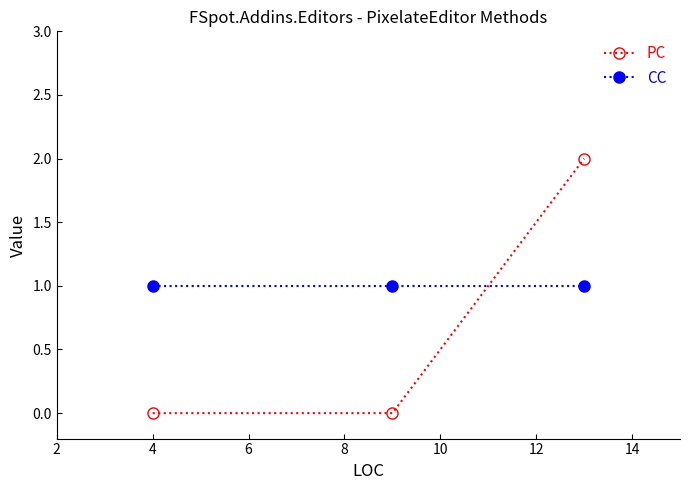

Which series has the largest range (max minus min)?

PC